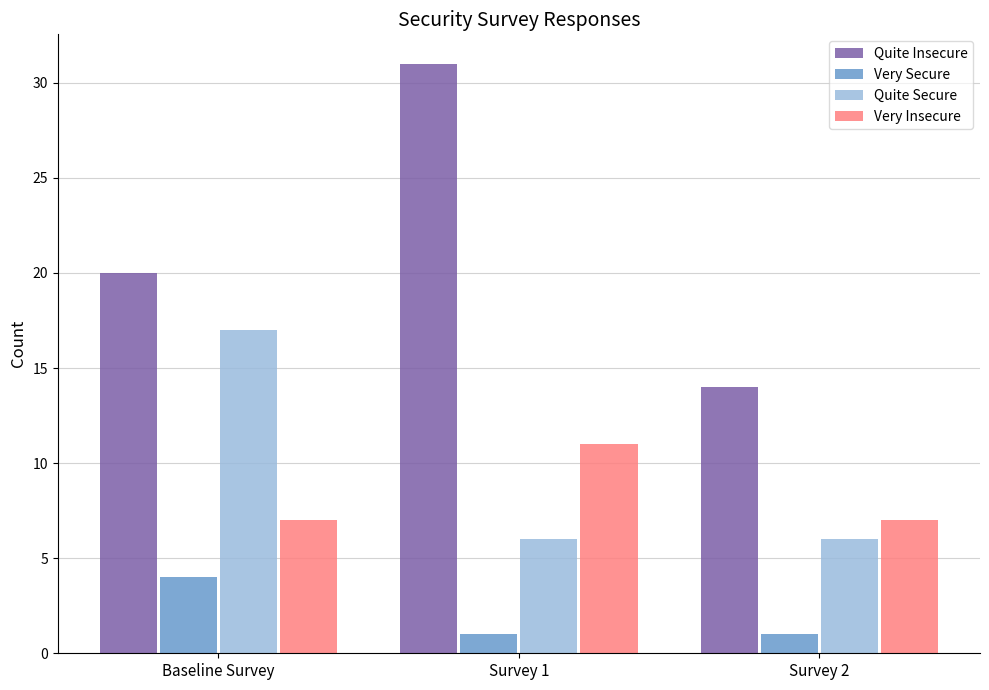

What is the lowest value of the Very Secure series?

1